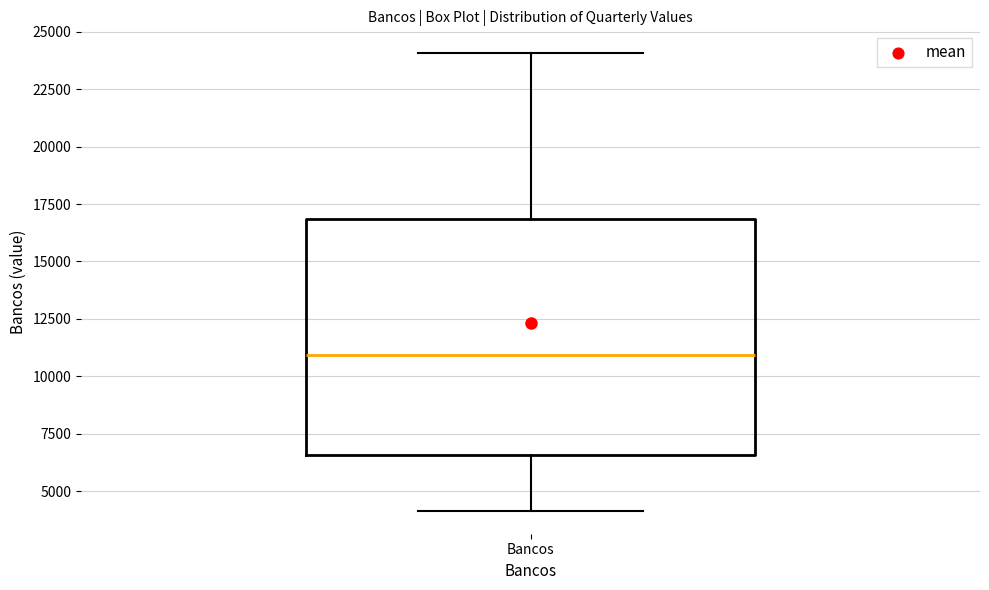

Where is the upper edge of the box for Bancos on the y-axis? The values are not printed on the chart, so give them approximately, as read against the axis.

17000